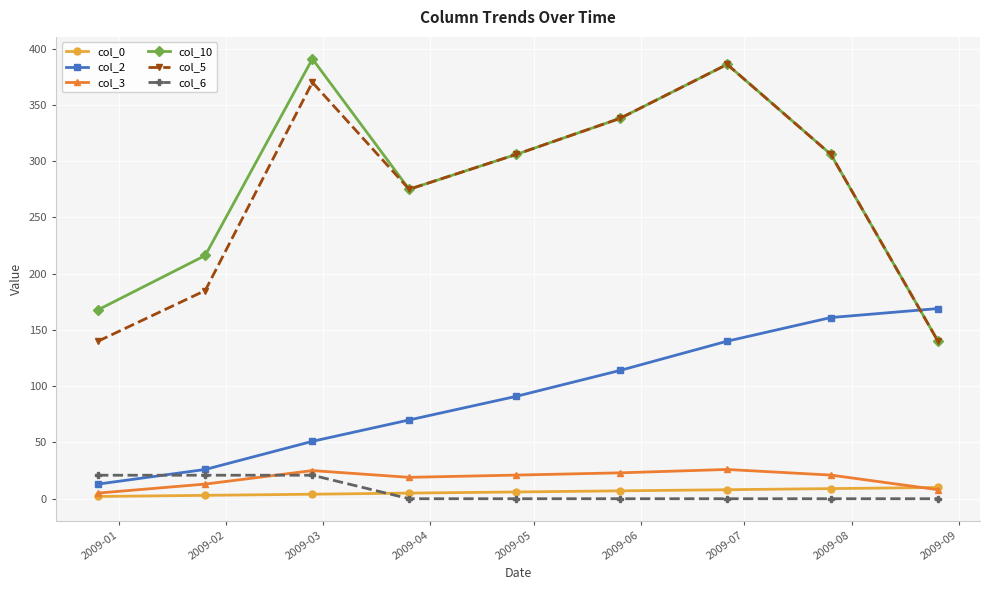

What is the average value of the col_10 series?

280.7